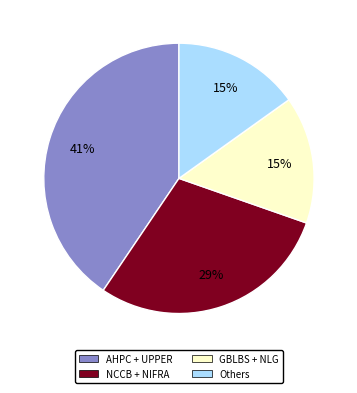

Which slice is the largest?

AHPC + UPPER